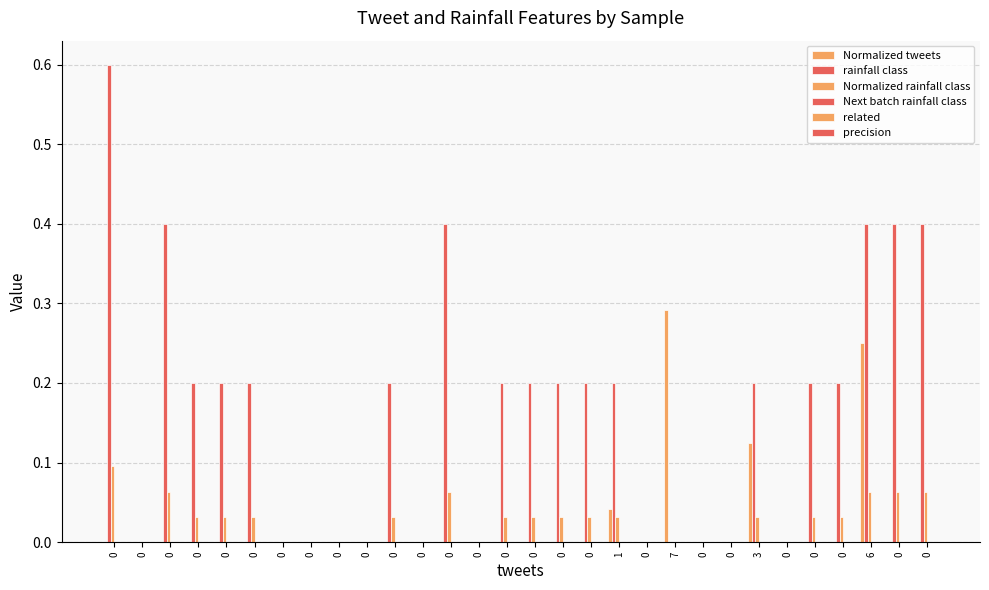

What is the value of the rainfall class bar at the 1st from the left?

0.6